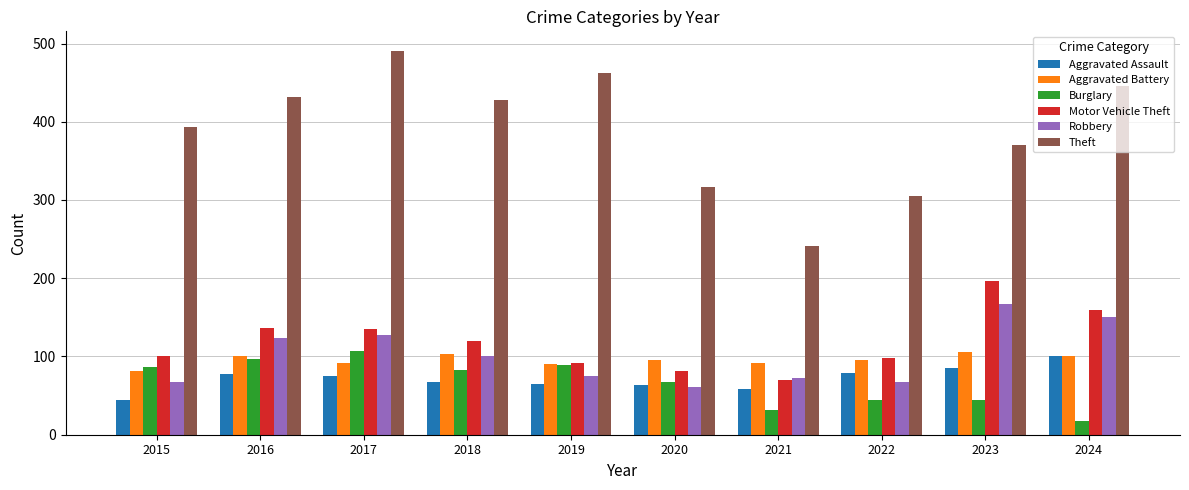

Between 2021 and 2023, which series saw the biggest shift?

Theft